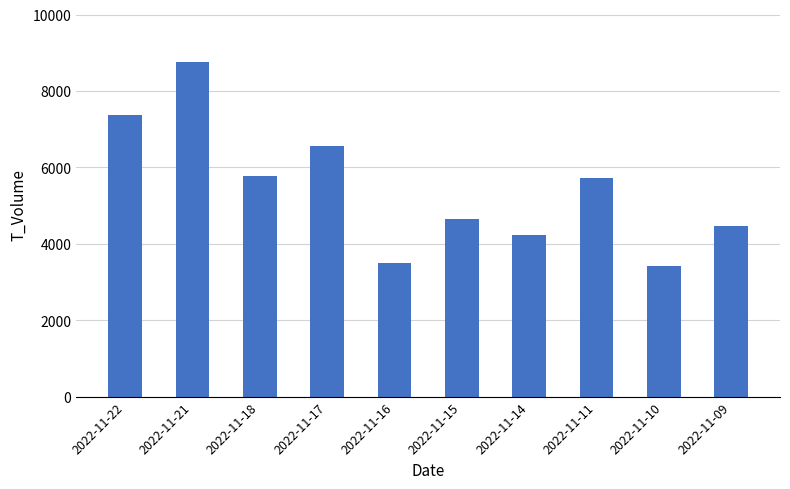

What is the maximum value shown in the chart?

8766